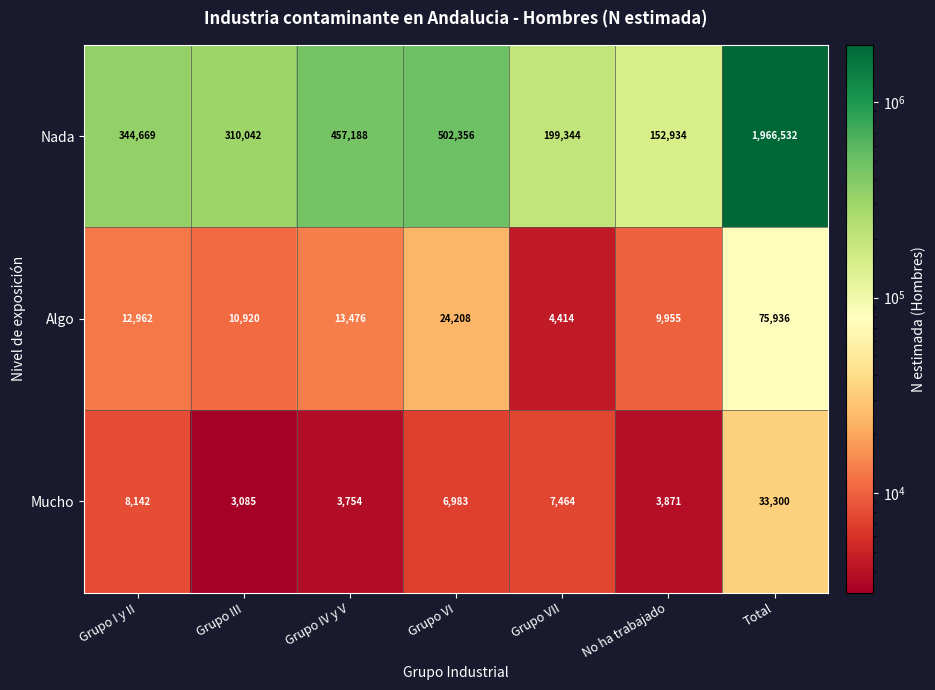

Between Grupo I y II and Grupo IV y V, which series saw the biggest shift?

Nada